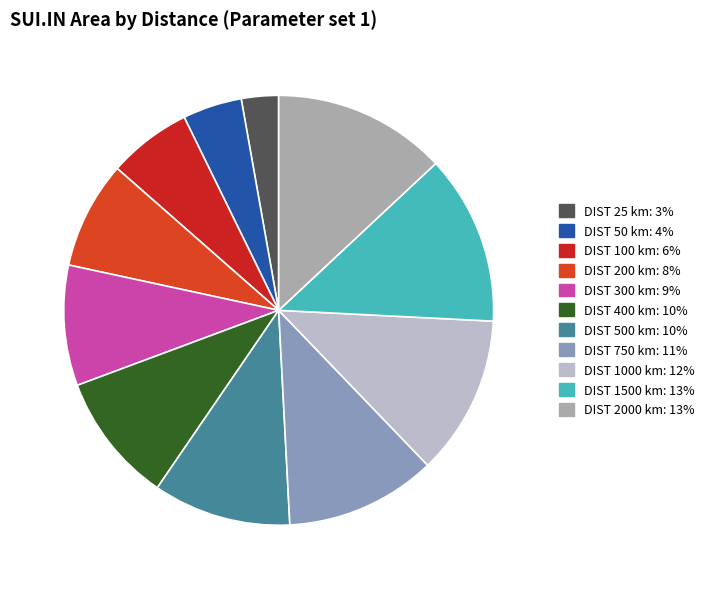

How many slices are in this pie chart?

11